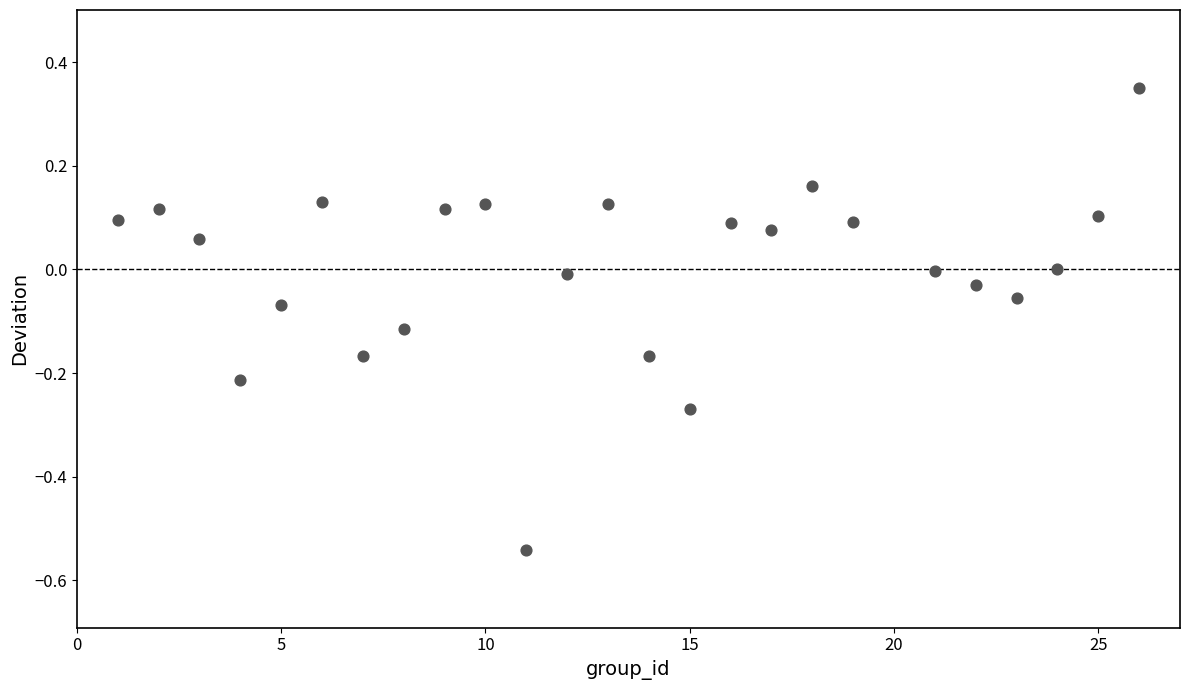

What is the range of X values (max minus min)?

25.0